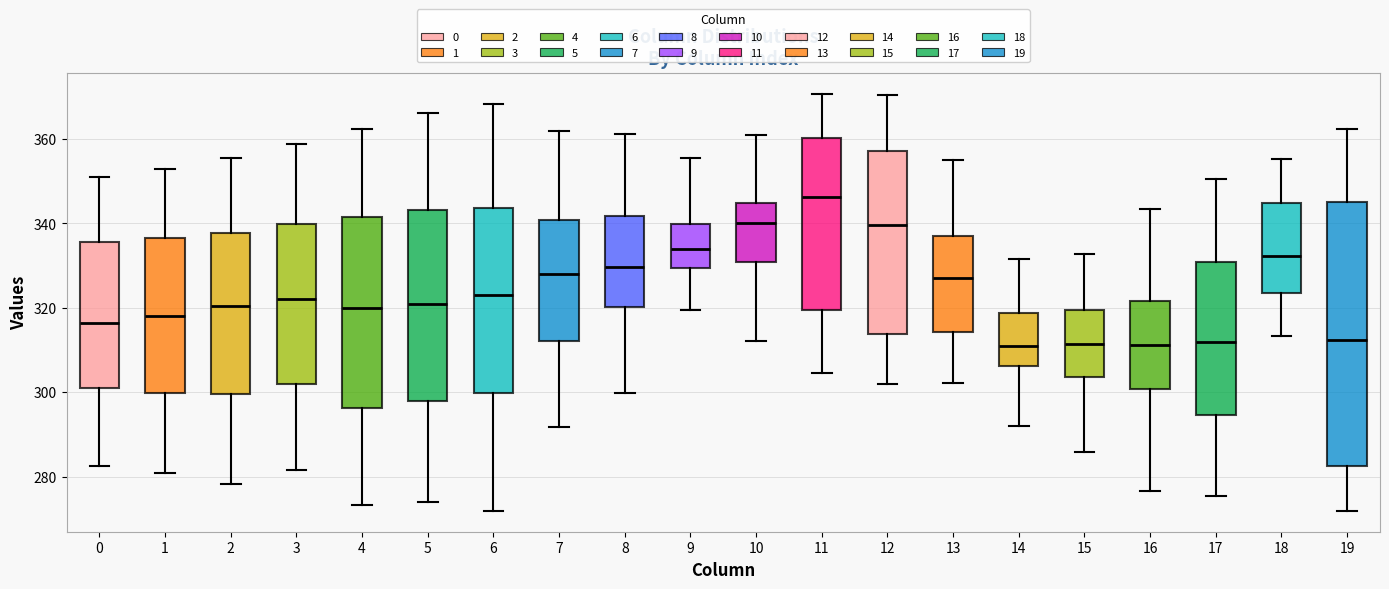

Comparing the boxes themselves (not the whiskers), which one is the tallest?

19